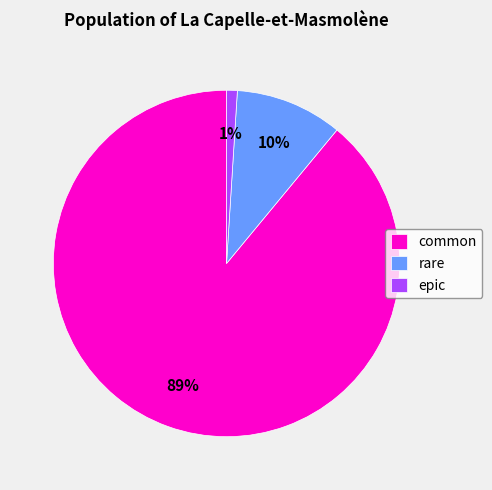

How many segments does this pie chart have?

3